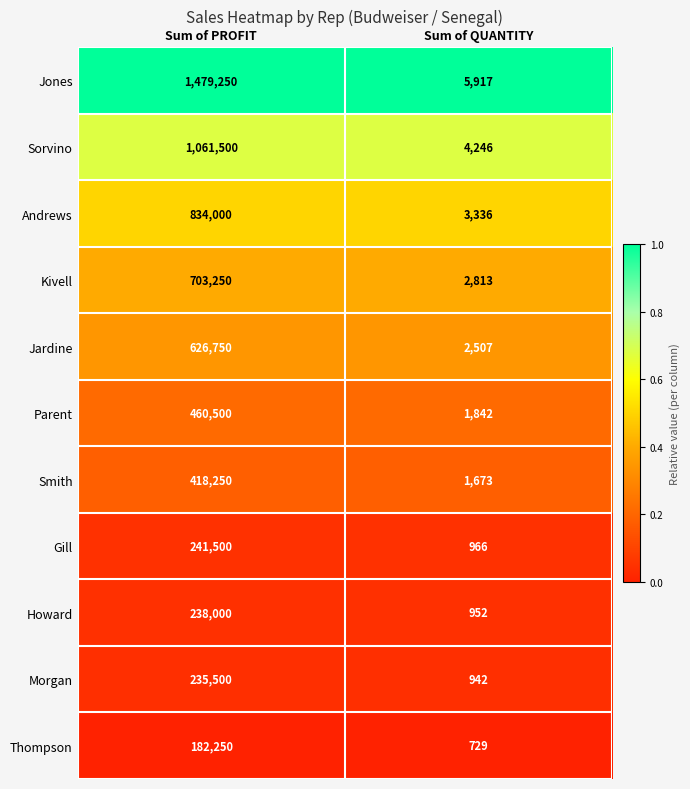

What is the total value across all series at Sum of QUANTITY?

25923